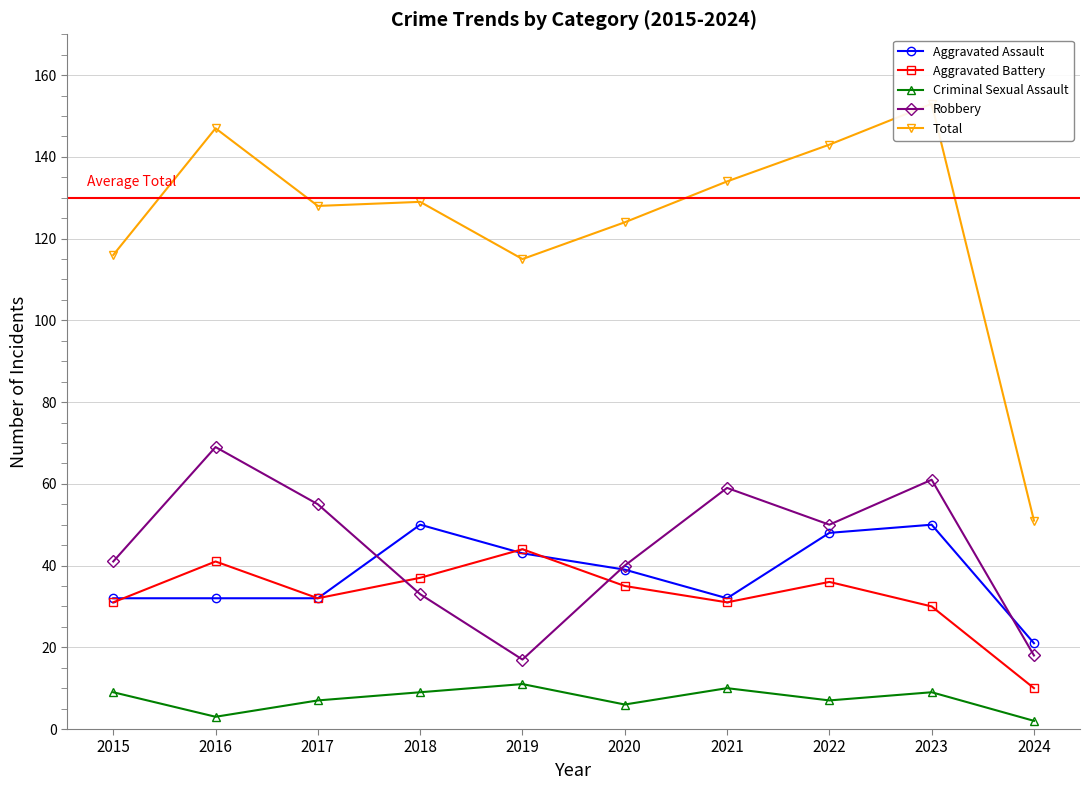

Which category has the lowest value across all series?

2024